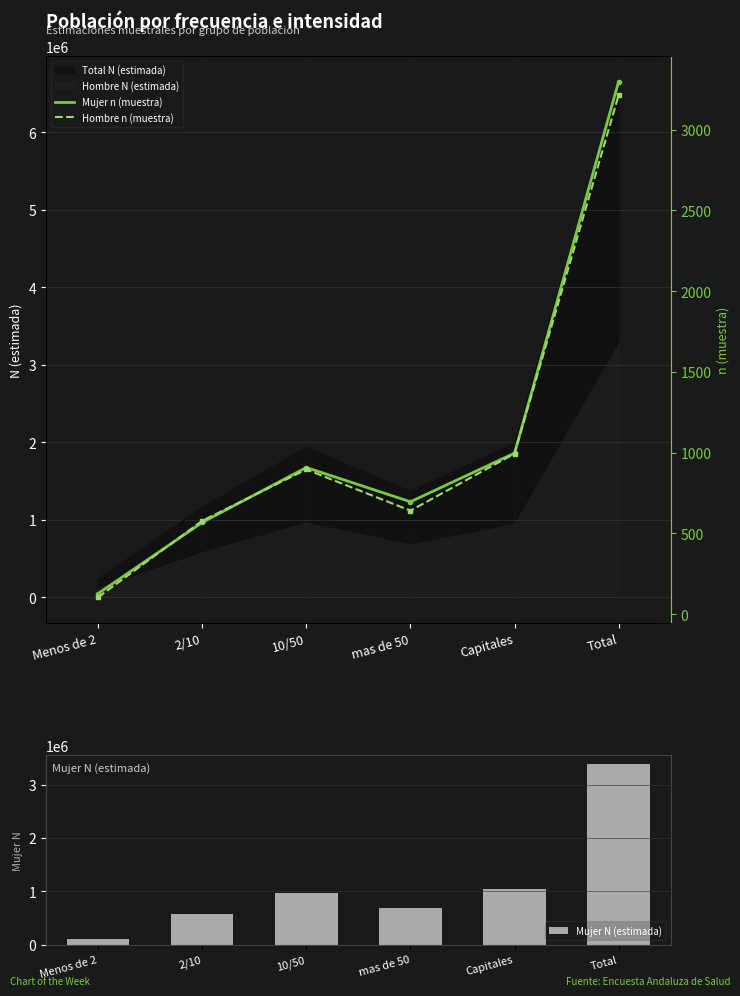

Which series has the widest spread of values?

Mujer N (estimada)